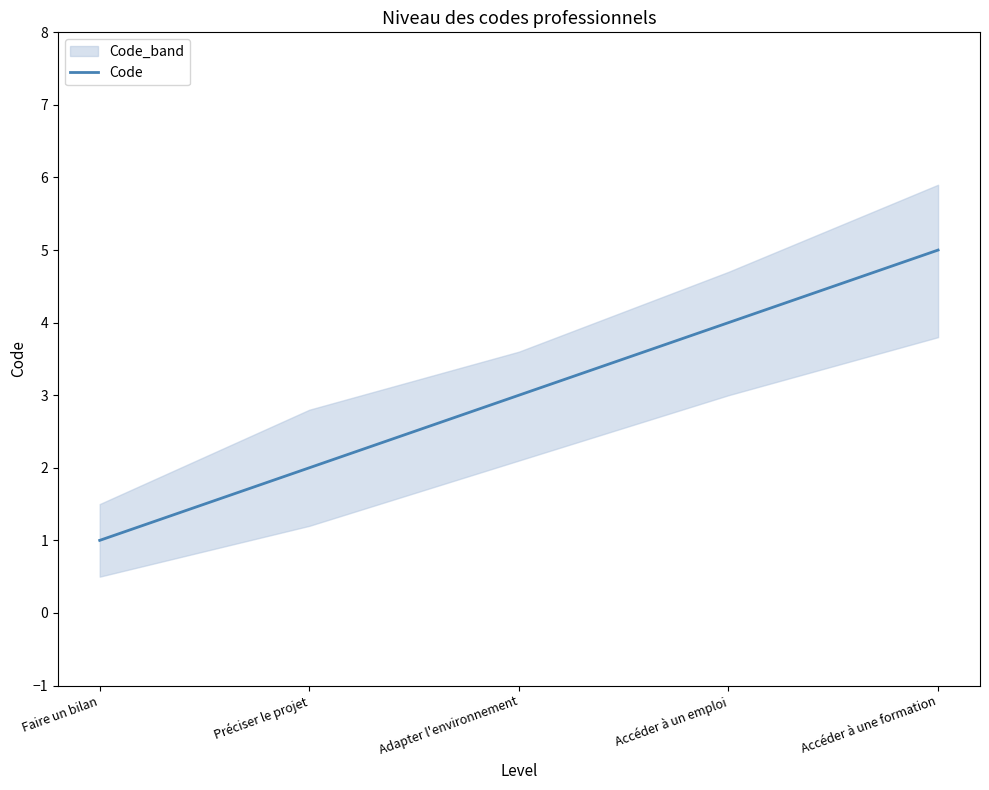

What is the sum of the values at Accéder à une formation and Accéder à un emploi?

9